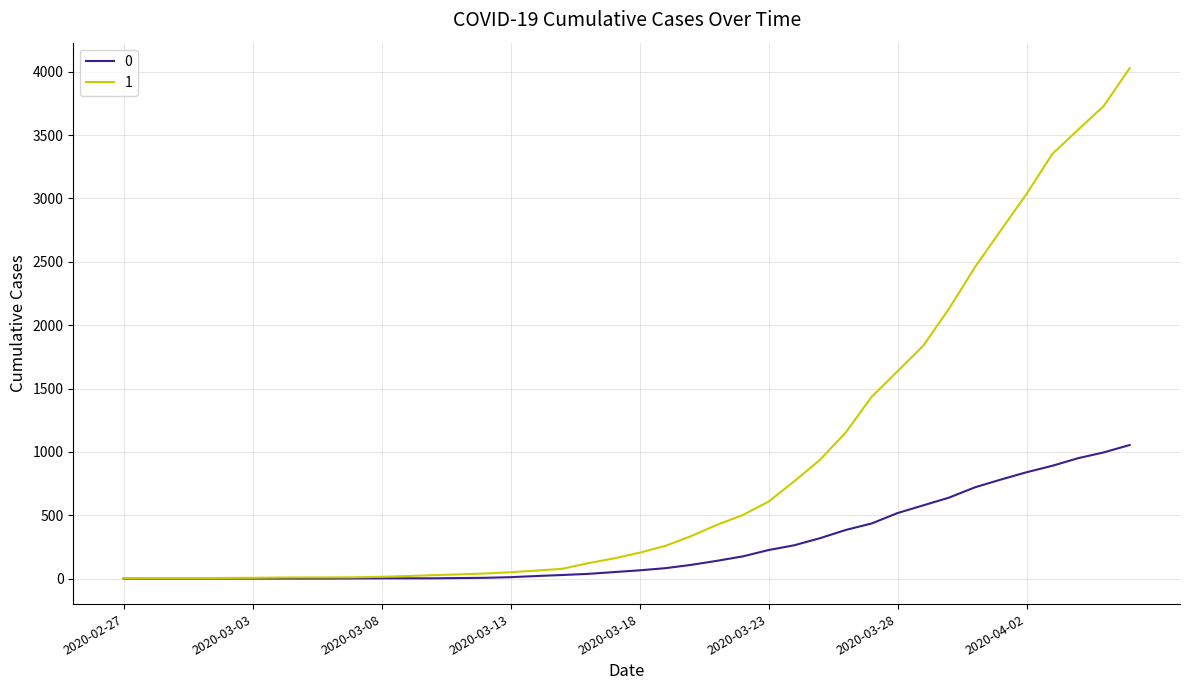

Rank the series by their maximum value, from lowest to highest.

0, 1